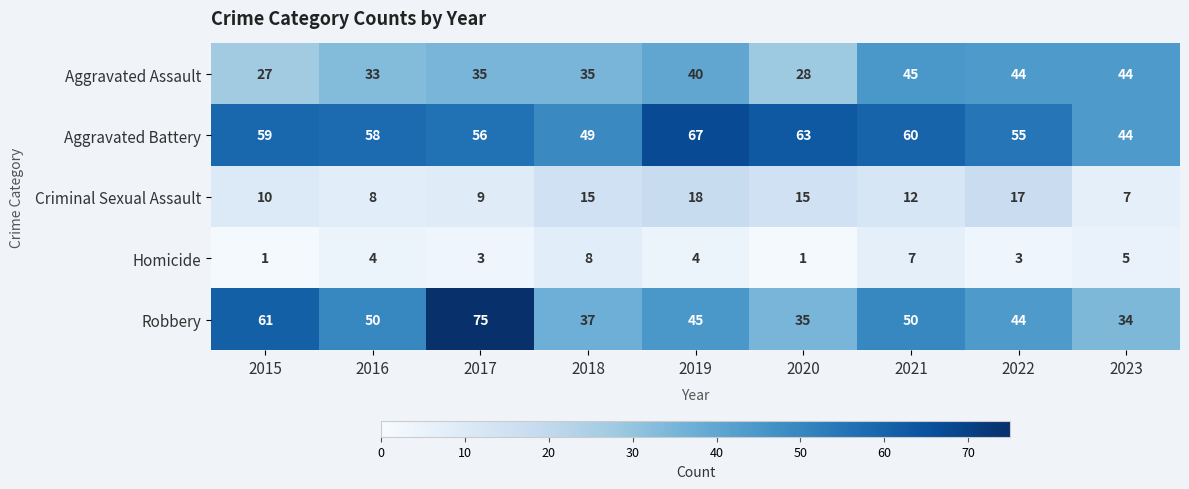

At which label does Homicide reach its peak?

2018